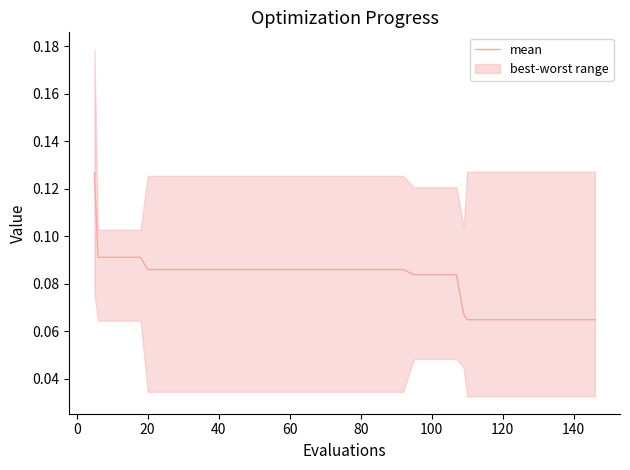

True or false: the data shows 0.1 at 140.

True